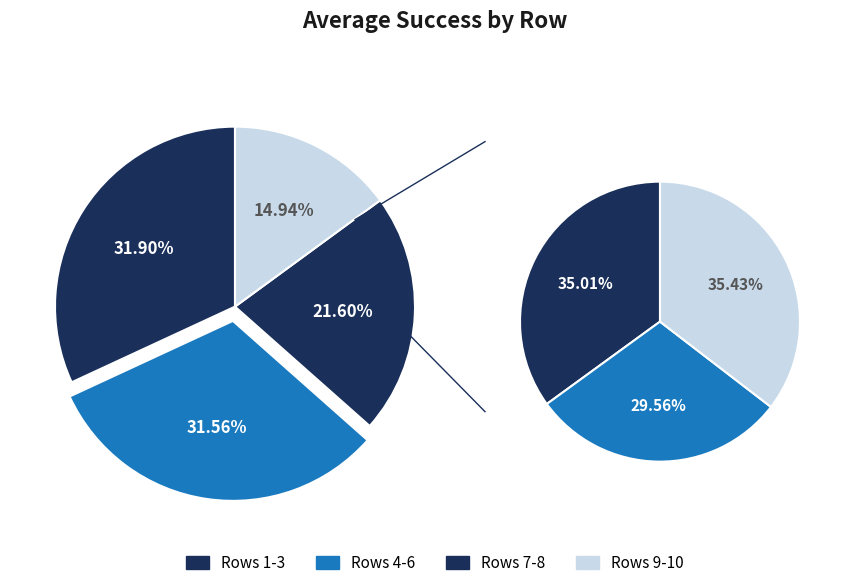

True or false: 2 accounts for 21% of the total.

False